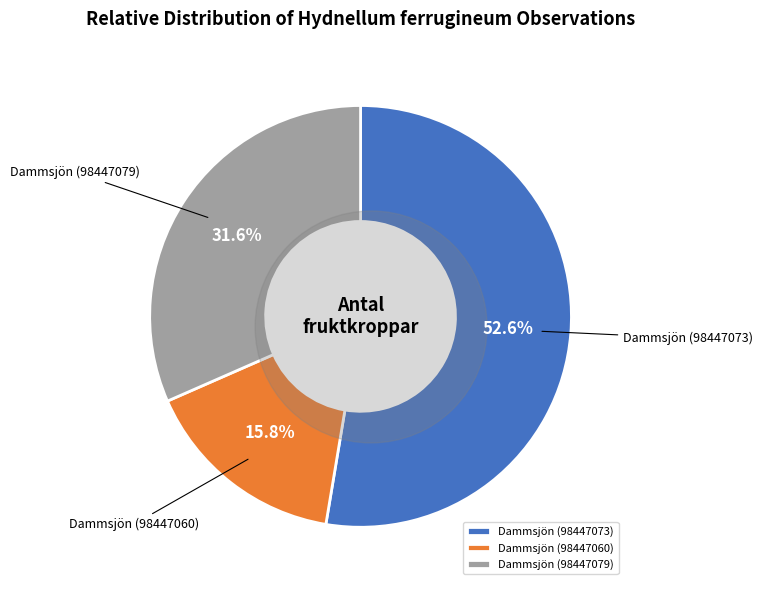

Rank the categories by value from lowest to highest.

Dammsjön (98447060), Dammsjön (98447079), Dammsjön (98447073)